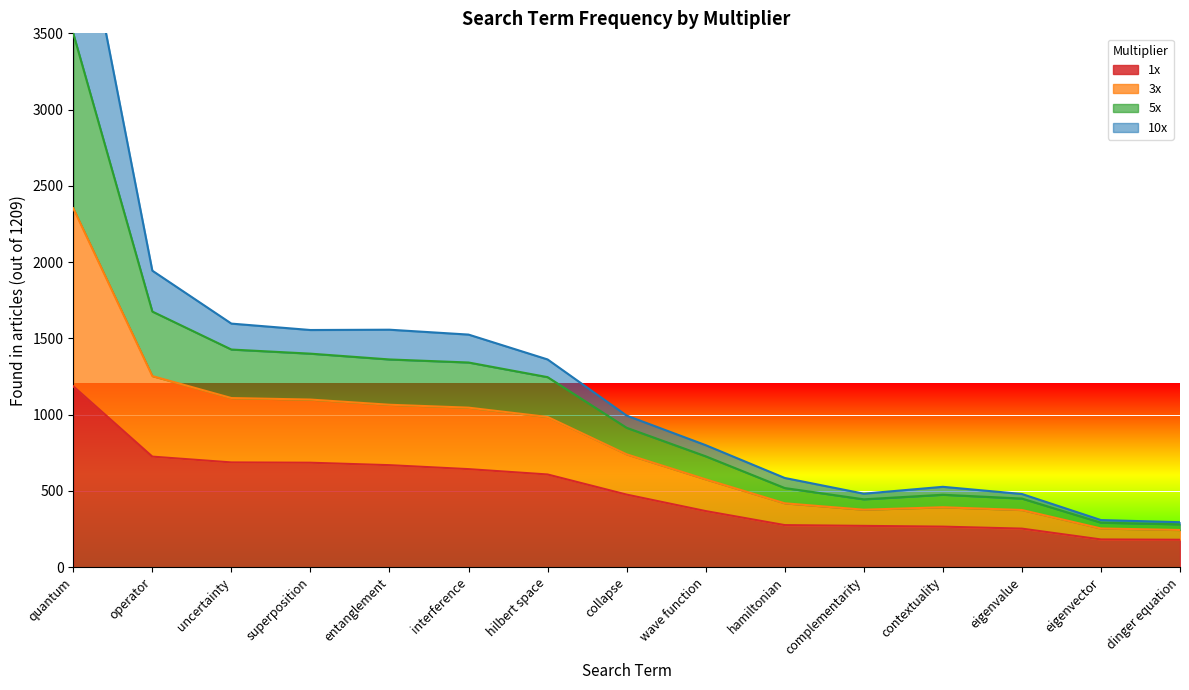

At which category does 3x reach its first local peak?

contextuality